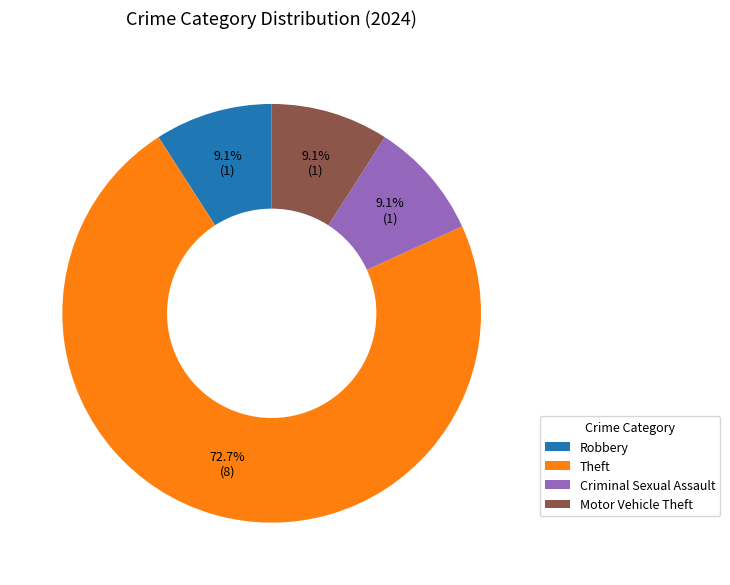

What is the largest slice in the pie chart?

Theft